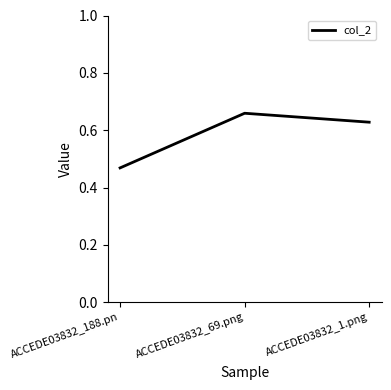

What position from the right is ACCEDE03832_188.pn?

3